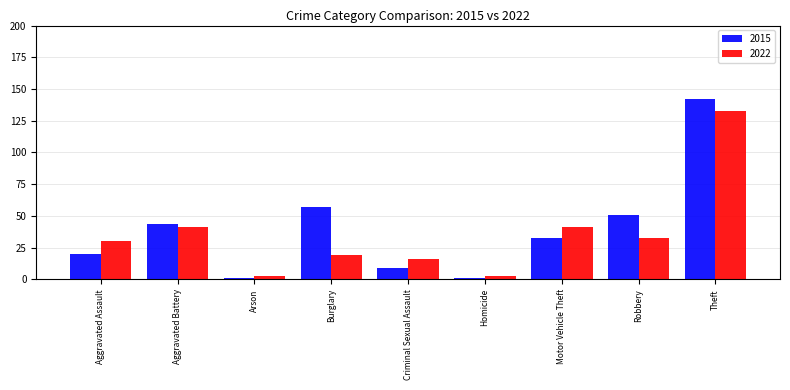

Rank the series by their average value, from lowest to highest.

2022, 2015